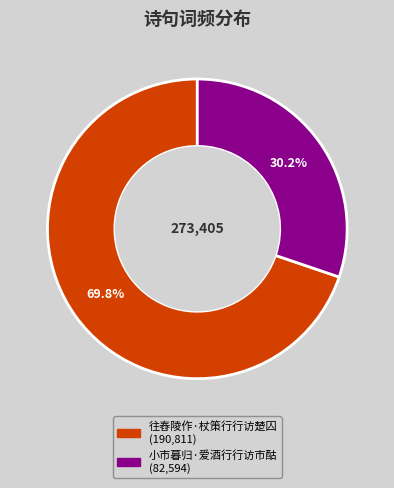

Does any single category account for the majority?

Yes